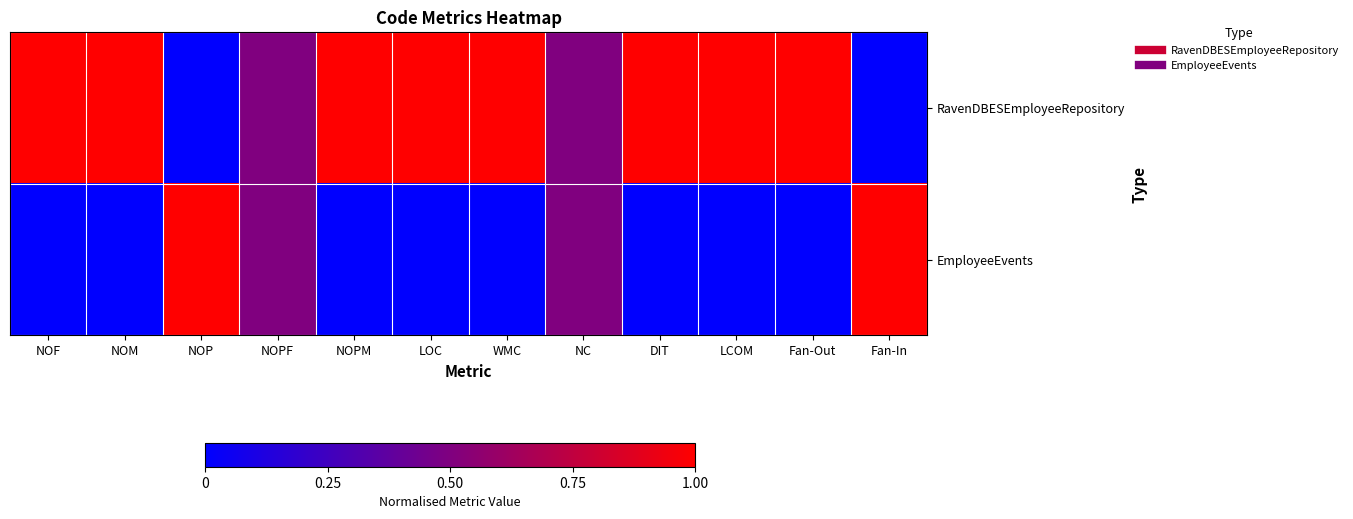

At which category is the sum across all series the highest?

NOF